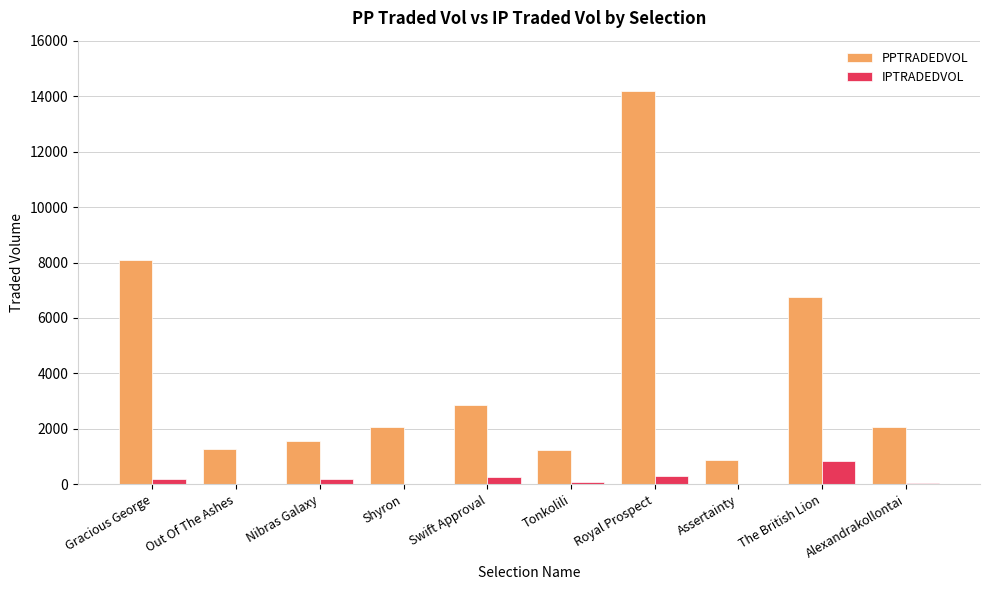

The value of PPTRADEDVOL at Gracious George is 14388.0. True or false?

False